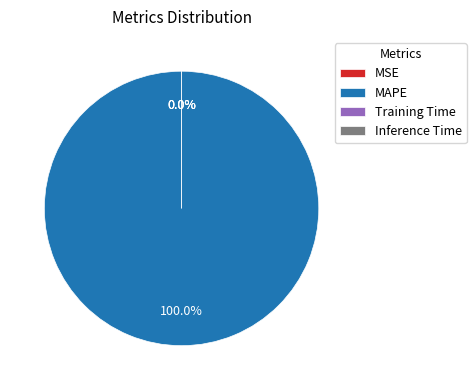

To the nearest percent, what is the average slice percentage?

25%